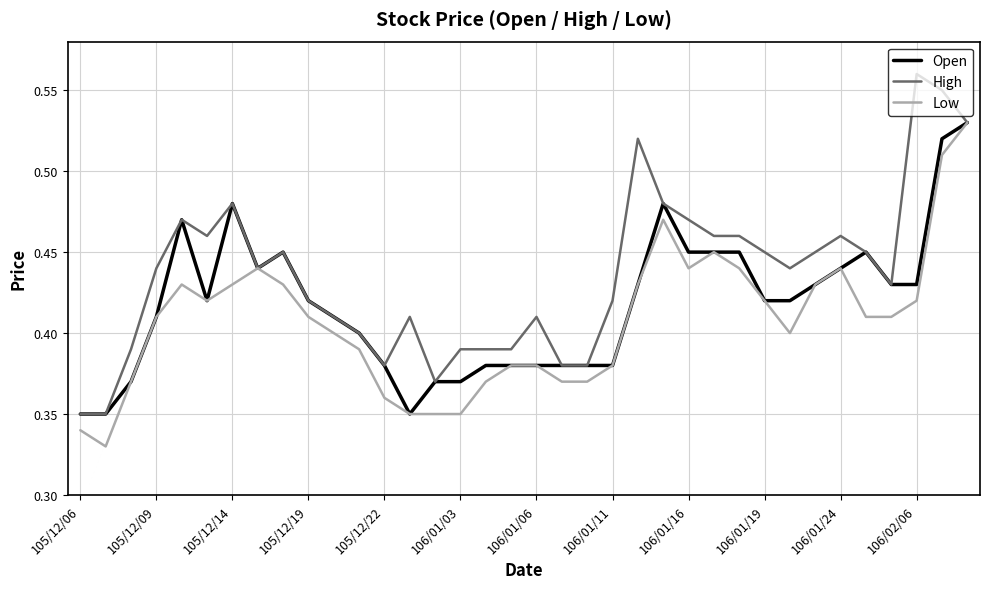

Which series has the widest spread of values?

High